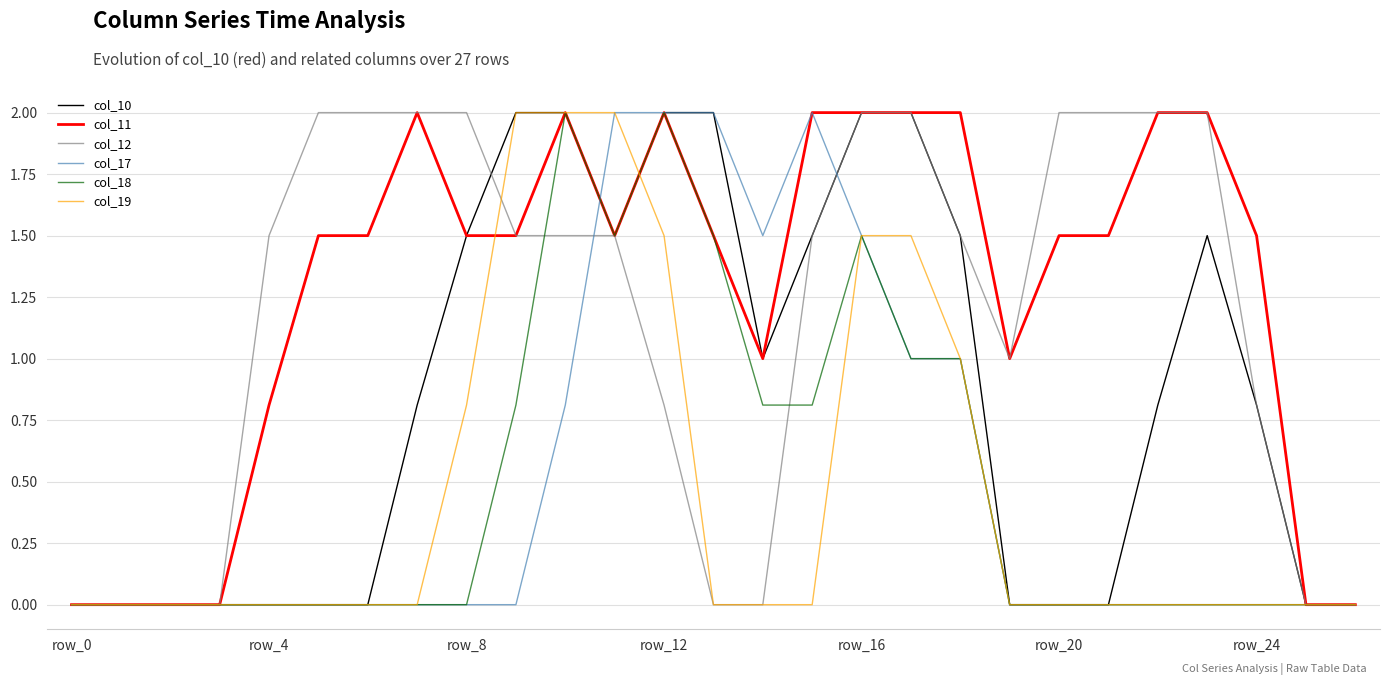

Which series has the largest total across all categories?

col_11